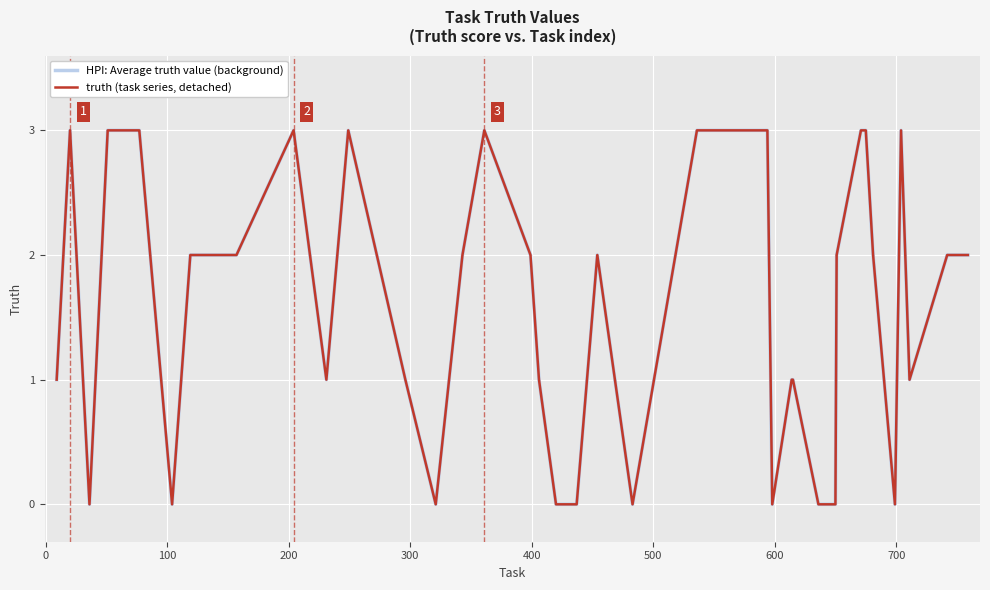

Count the number of categories in the chart.

40